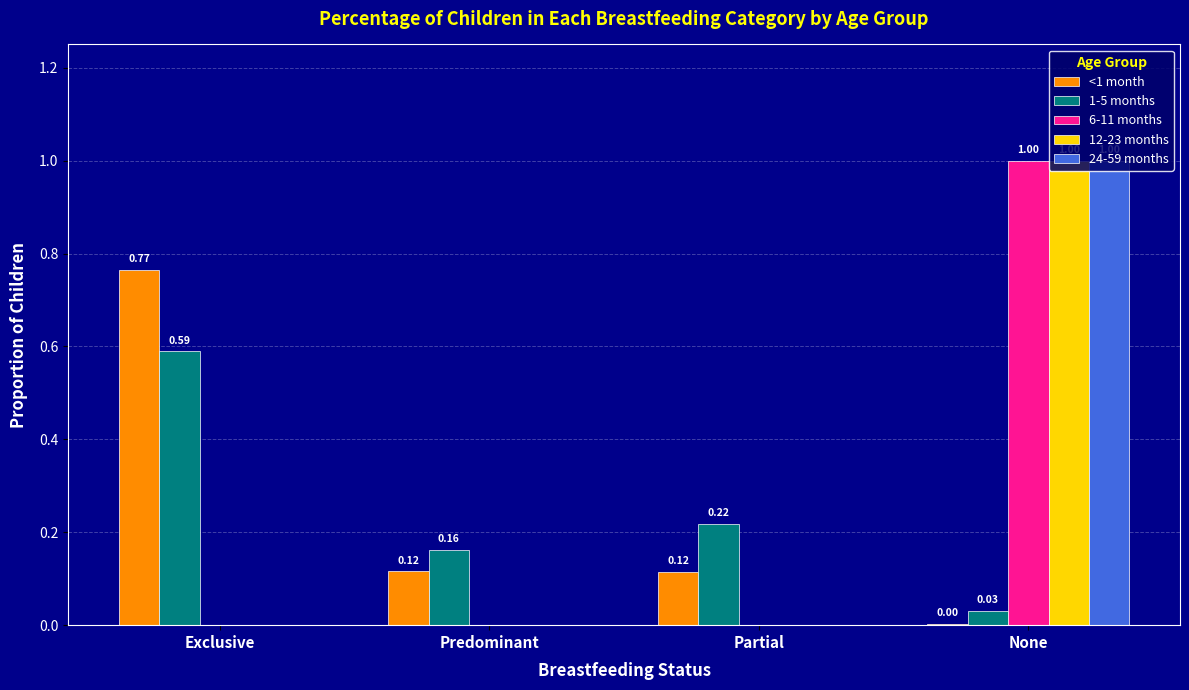

Which series changed the most between Exclusive and Partial?

<1 month